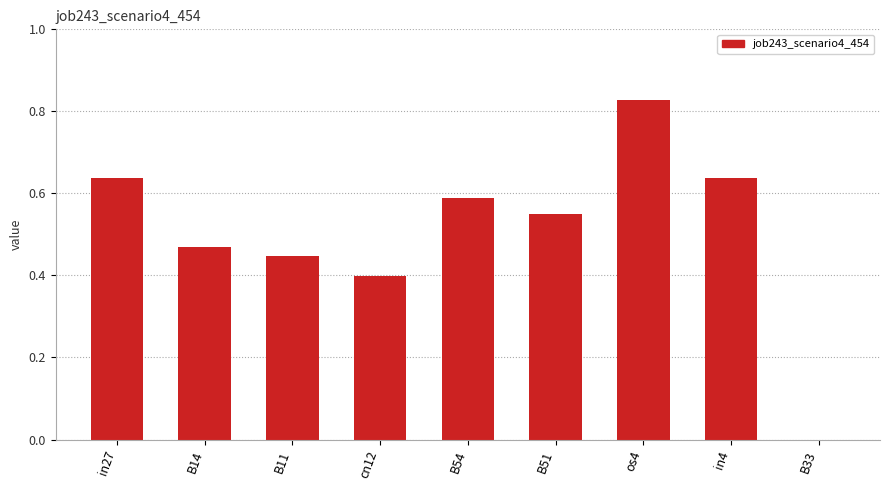

Count the values in the range 0 to 1.

9